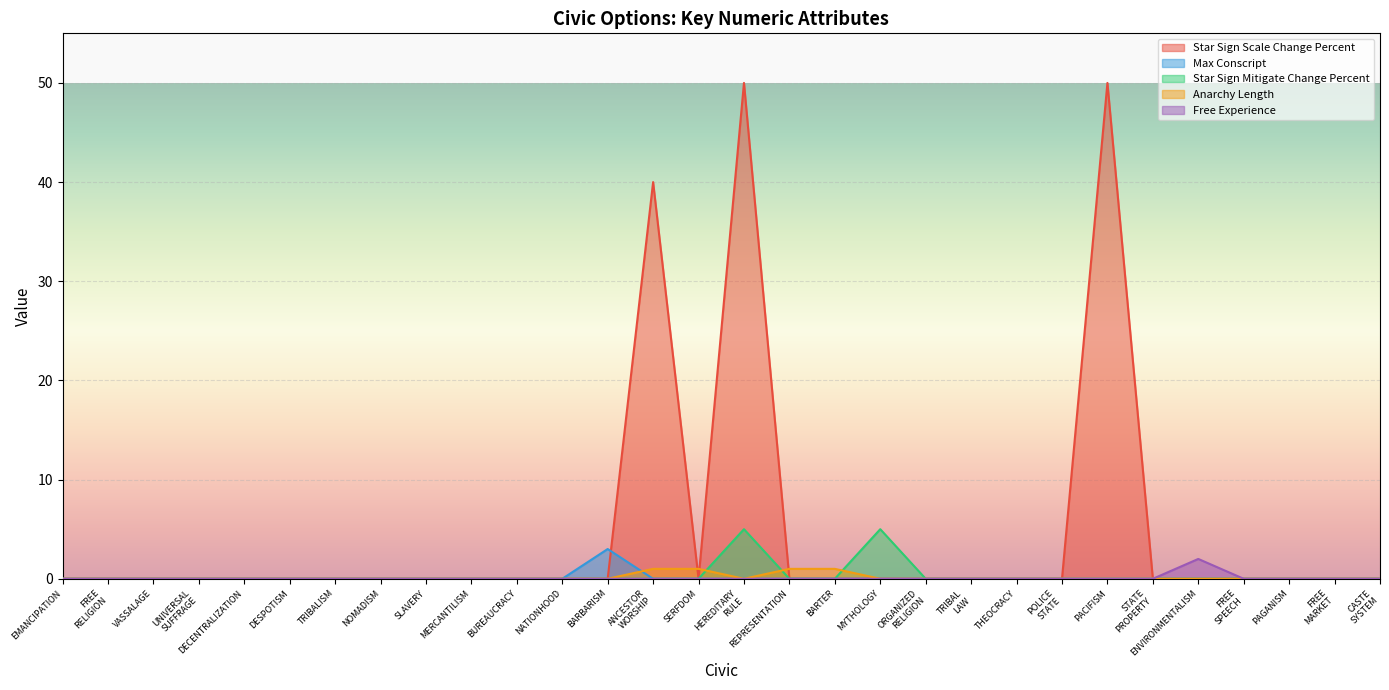

Which series has the widest spread of values?

Star Sign Scale Change Percent